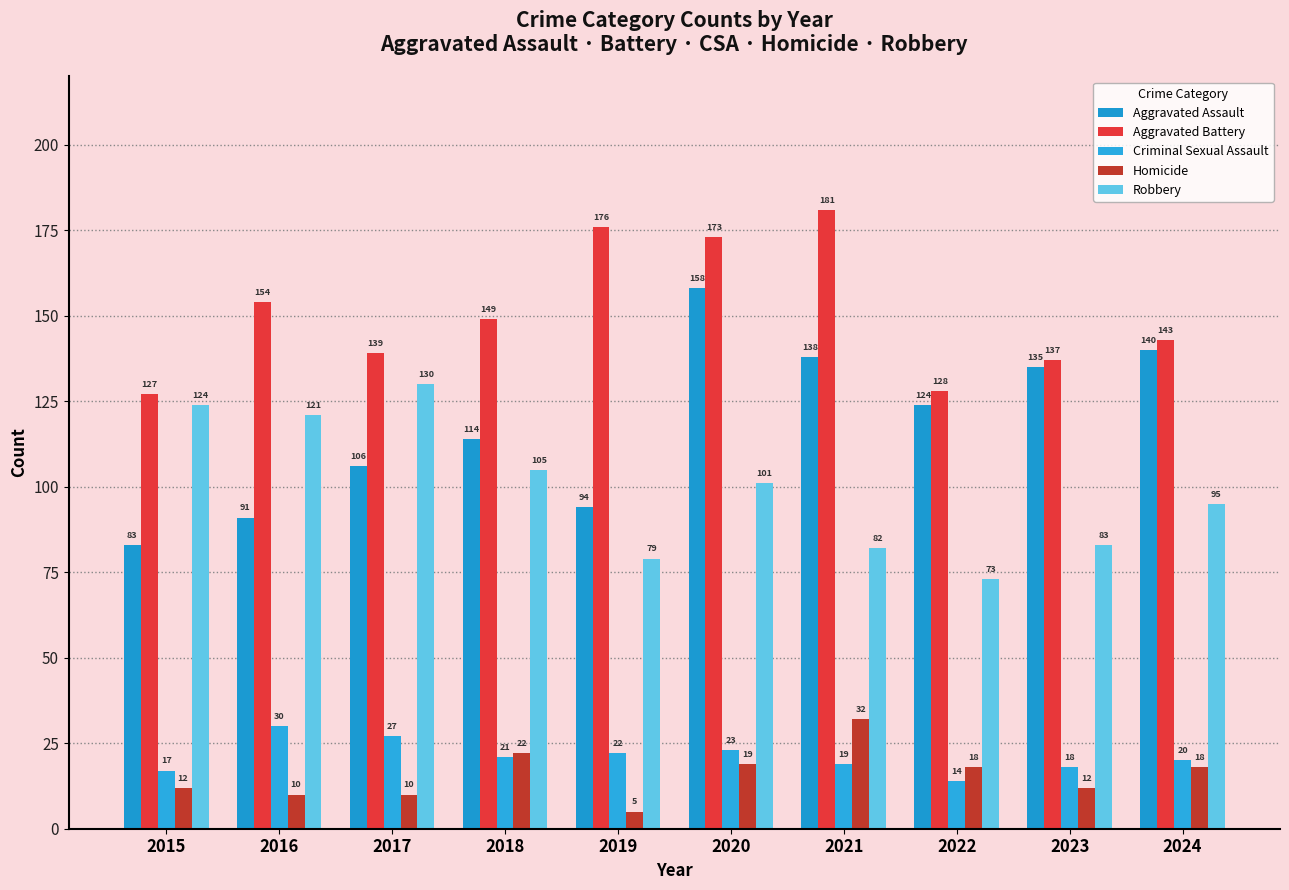

Reading right to left, transcribe all the data shown in this chart.

Aggravated Assault: 2024=140	2023=135	2022=124	2021=138	2020=158	2019=94	2018=114	2017=106	2016=91	2015=83
Aggravated Battery: 2024=143	2023=137	2022=128	2021=181	2020=173	2019=176	2018=149	2017=139	2016=154	2015=127
Criminal Sexual Assault: 2024=20	2023=18	2022=14	2021=19	2020=23	2019=22	2018=21	2017=27	2016=30	2015=17
Homicide: 2024=18	2023=12	2022=18	2021=32	2020=19	2019=5	2018=22	2017=10	2016=10	2015=12
Robbery: 2024=95	2023=83	2022=73	2021=82	2020=101	2019=79	2018=105	2017=130	2016=121	2015=124